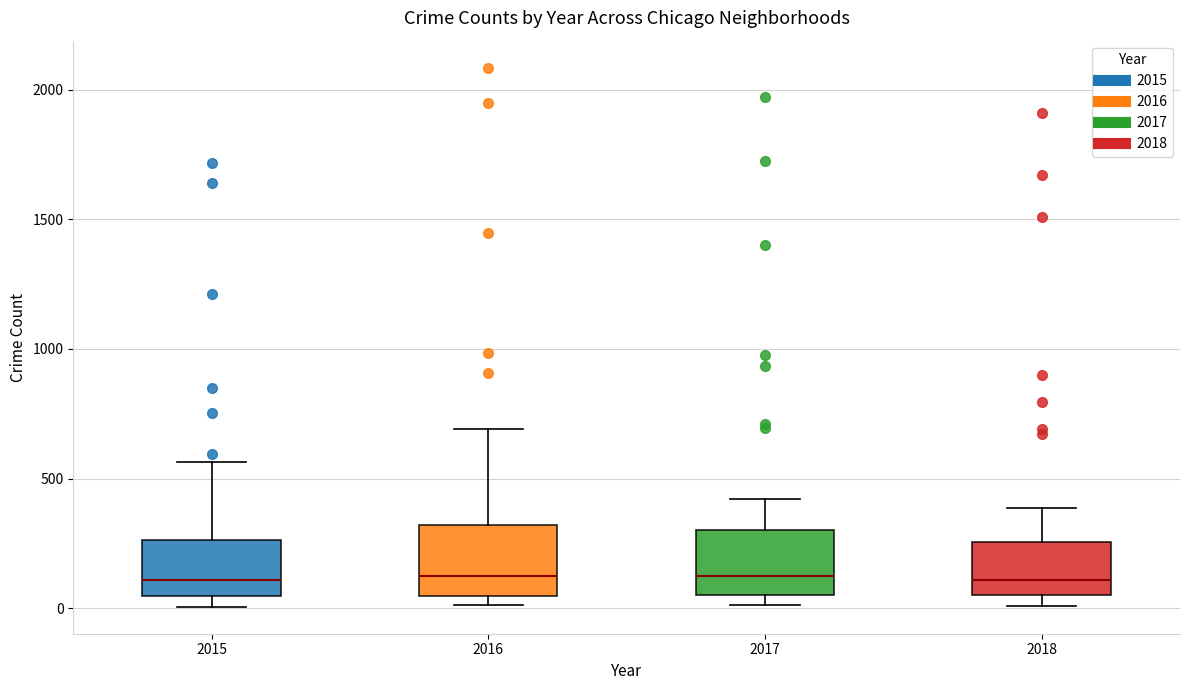

Where is the lower edge of the box at x = 2015 on the y-axis? The values are not printed on the chart, so give them approximately, as read against the axis.

50